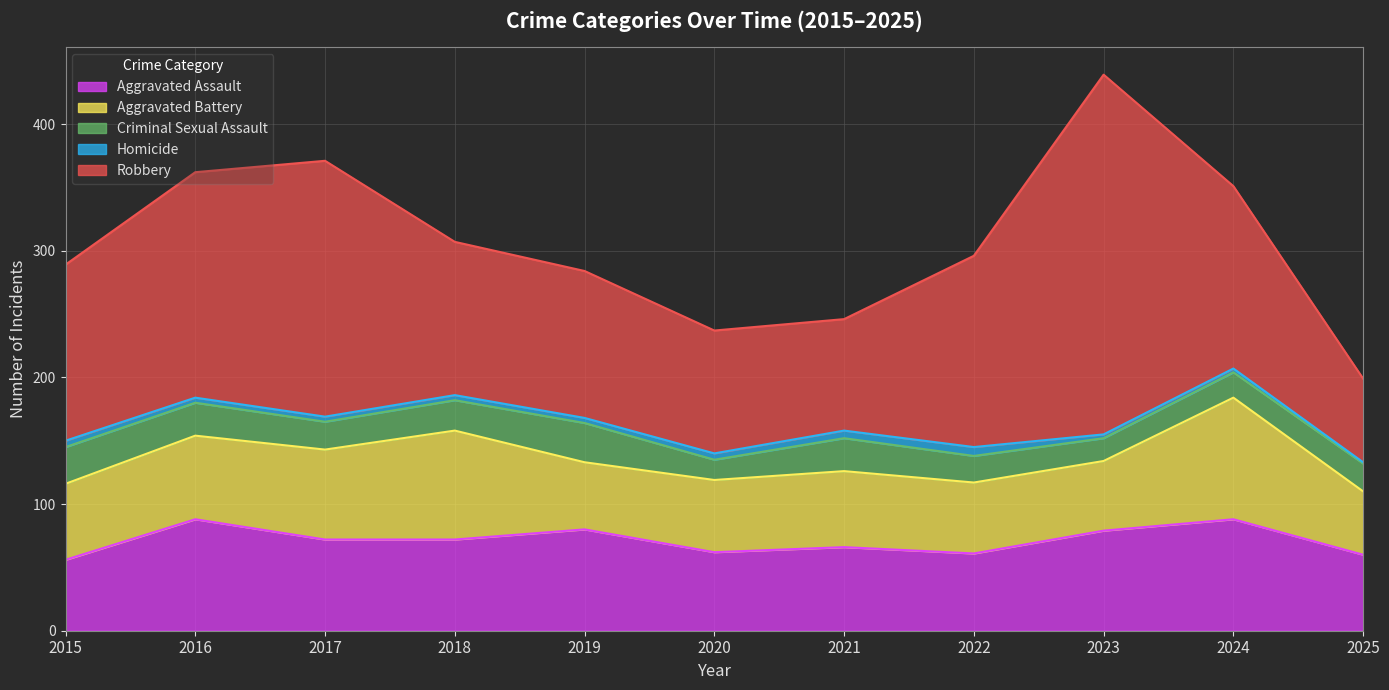

Reading right to left, what are all the values shown in this chart?

Aggravated Assault: 60	88	79	61	66	62	80	72	72	88	56
Aggravated Battery: 50	96	55	56	60	57	53	86	71	66	60
Criminal Sexual Assault: 22	20	18	21	26	16	31	24	22	26	29
Homicide: 1	3	3	7	6	5	4	4	4	4	5
Robbery: 66	144	284	151	88	97	116	121	202	178	139